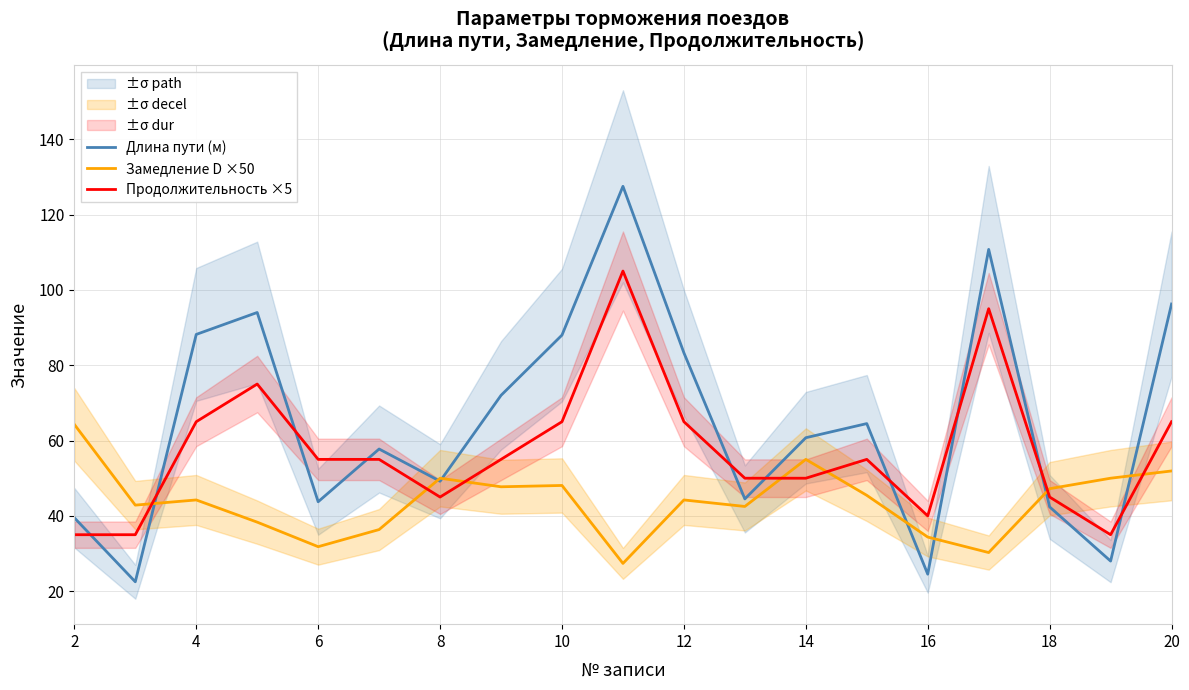

Where does the Длина пути (м) series first go above 60?

4